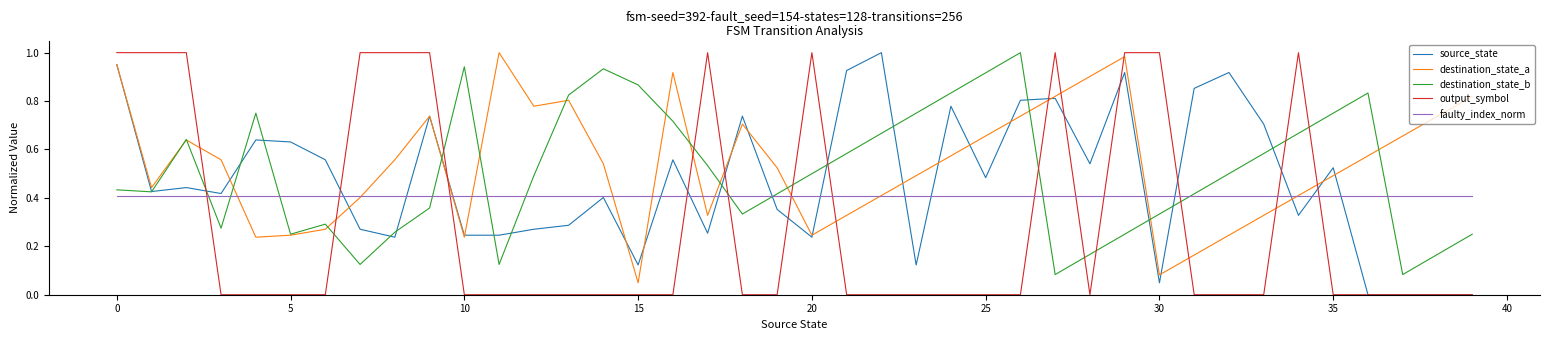

After their last crossing, which series has the higher values: output_symbol or destination_state_b?

destination_state_b